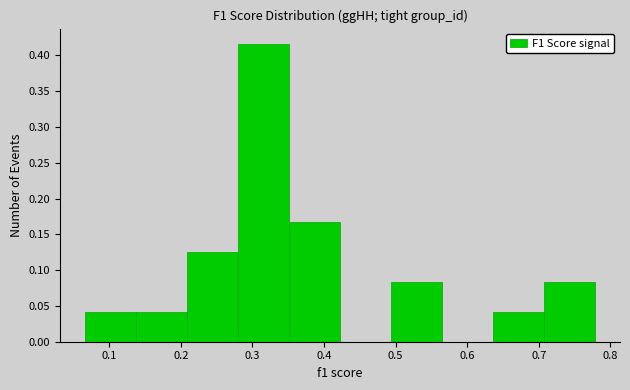

Reading left to right, transcribe this chart: for each bar, give the range it covers on the x-axis and its height. Neither the bar edges nor the heights are printed on the chart, so give them approximately, as read against the axes.

0.07 to 0.14: 0.040
0.14 to 0.21: 0.040
0.21 to 0.28: 0.125
0.28 to 0.35: 0.415
0.35 to 0.42: 0.165
0.42 to 0.49: 0
0.49 to 0.56: 0.085
0.56 to 0.64: 0
0.64 to 0.71: 0.040
0.71 to 0.78: 0.085